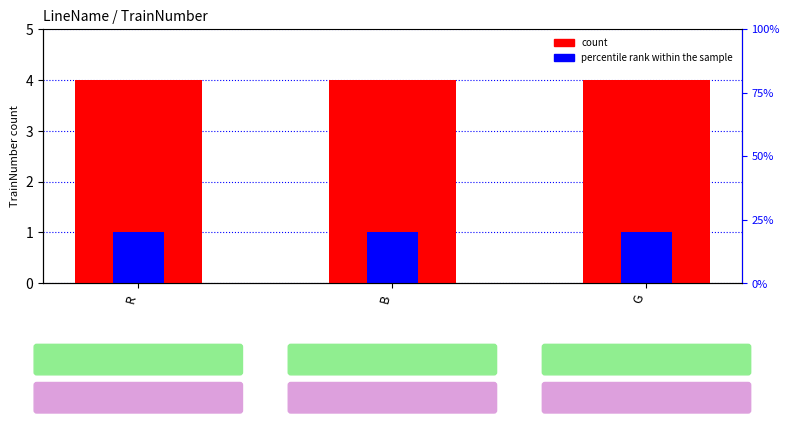

Reading right to left, extract all data points from this chart.

count: 4	4	4
percentile rank within the sample: 1	1	1